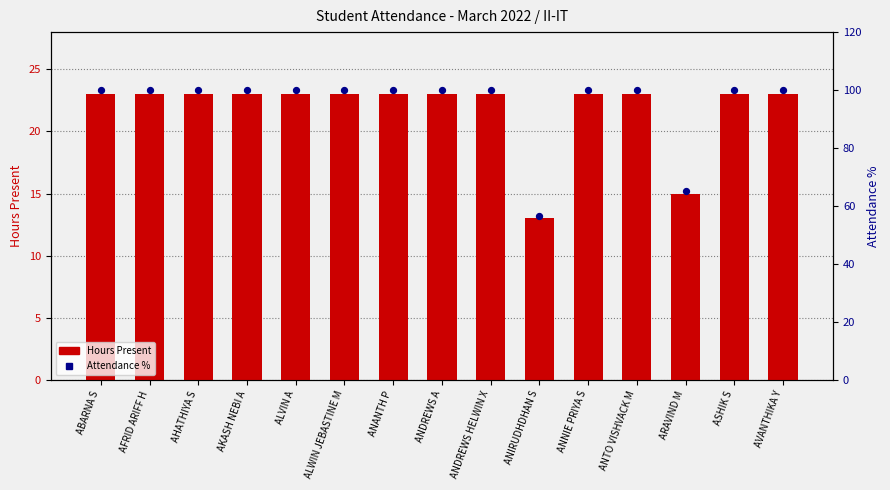

At which category is the sum across all series the highest?

ABARNA S